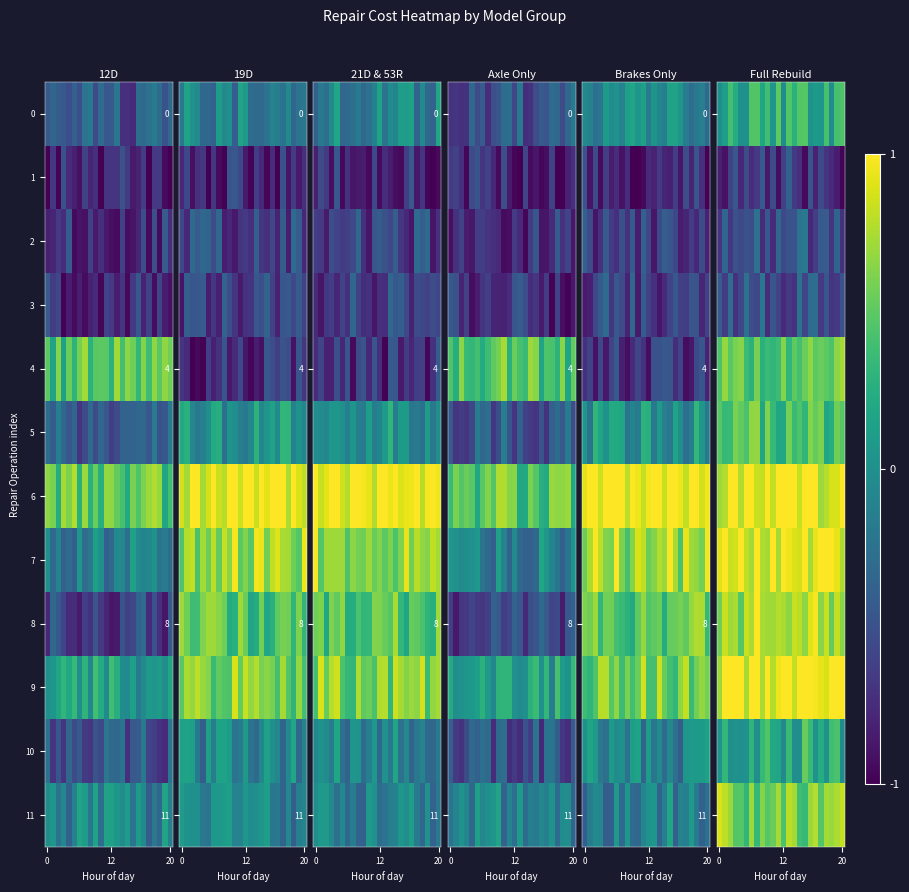

Is the value of row_0 at 3 greater than the value of row_5 at 18?

No